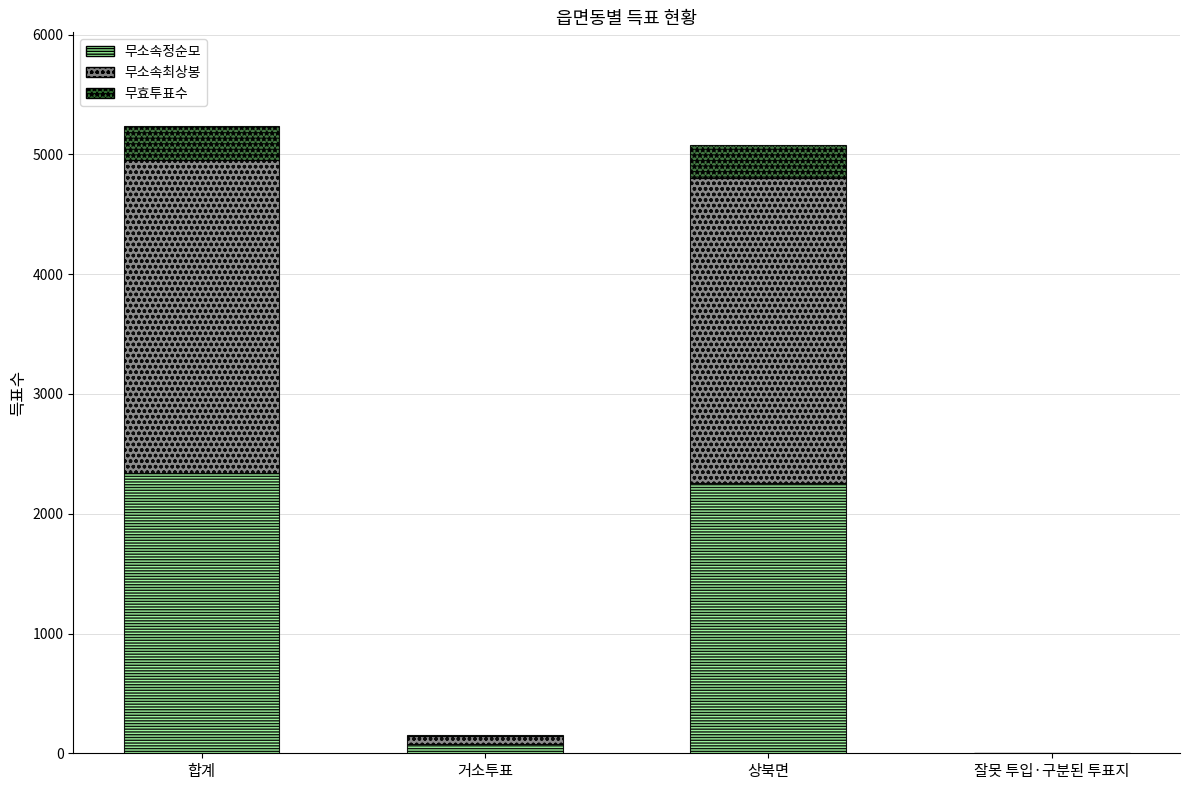

Is it true that 무소속정순모 equals 2336 at 합계?

True